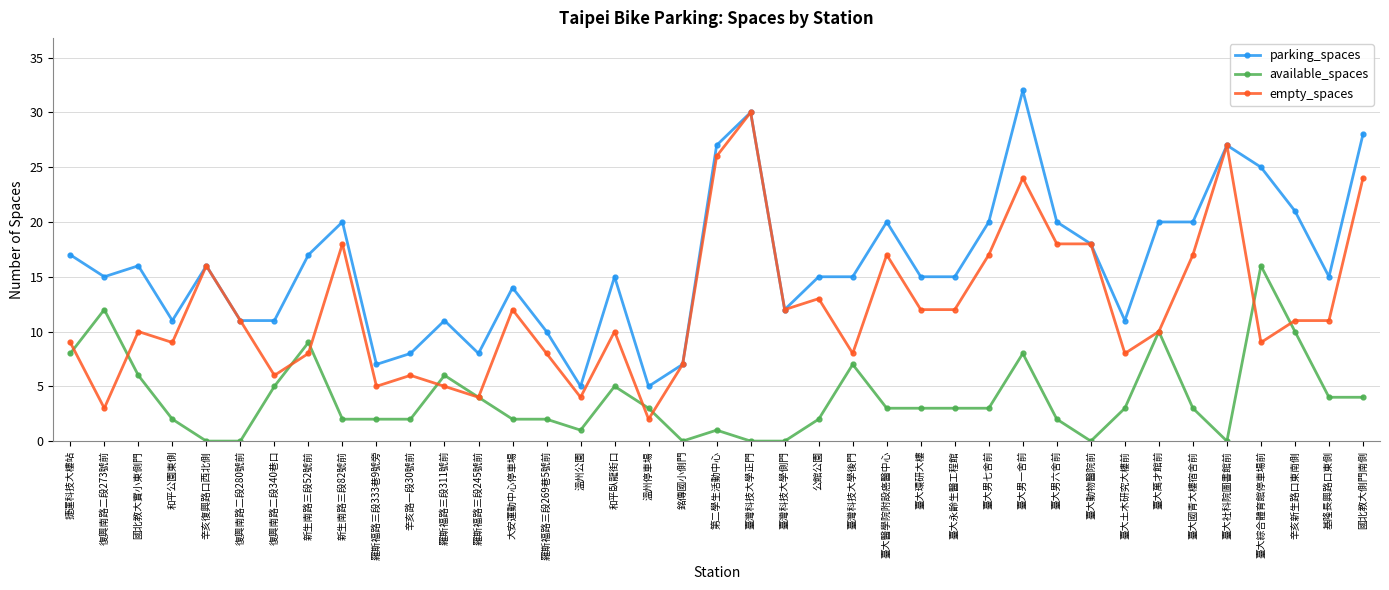

What is the label of the 35th point from the right?

辛亥復興路口西北側